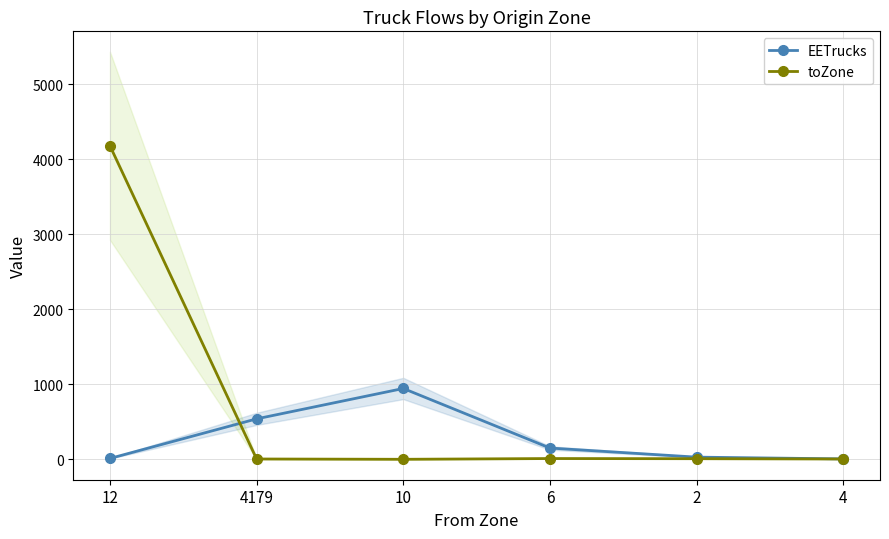

At how many categories does at least one series exceed 676?

2